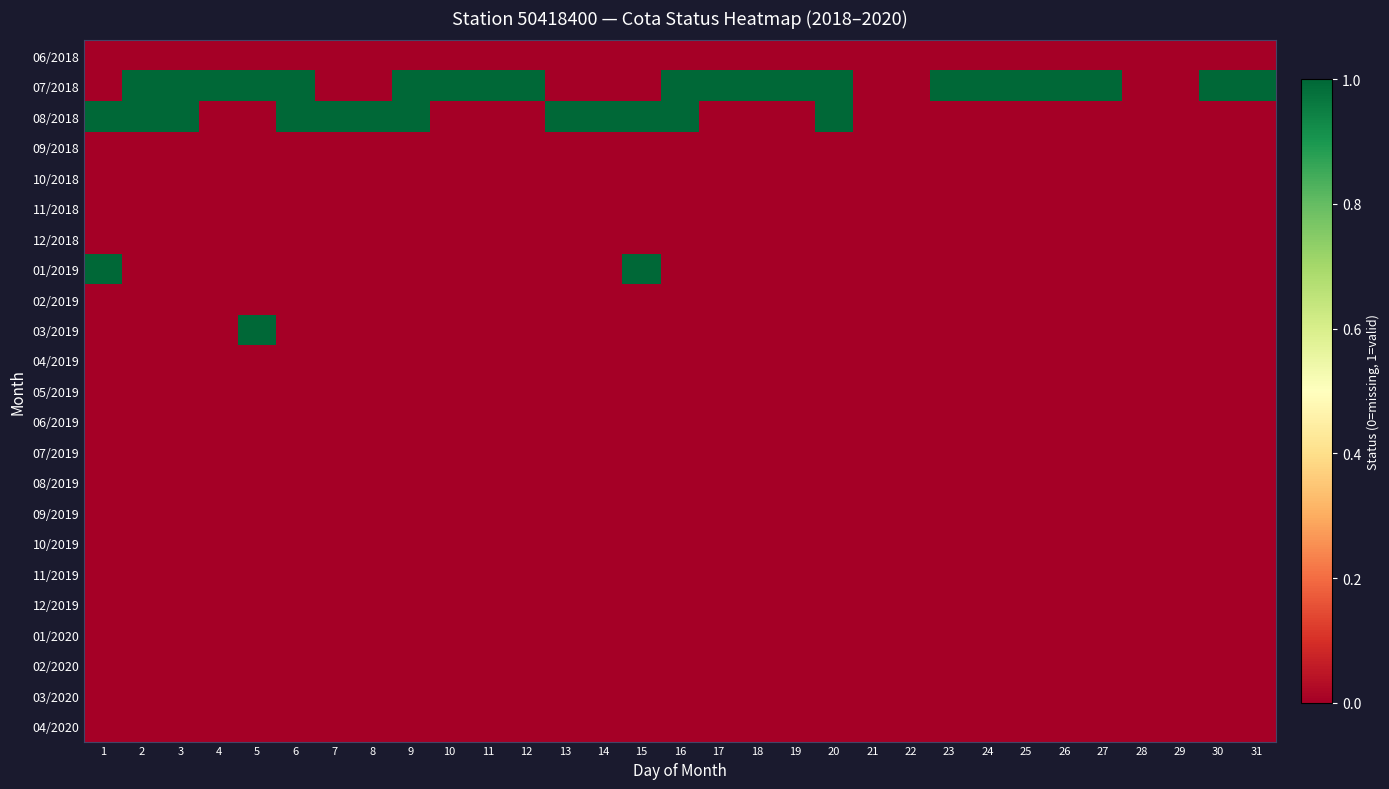

Reading left to right, what are all the values shown in this chart?

06/2018: 1=0	2=0	3=0	4=0	5=0	6=0	7=0	8=0	9=0	10=0	11=0	12=0	13=0	14=0	15=0	16=0	17=0	18=0	19=0	20=0	21=0	22=0	23=0	24=0	25=0	26=0	27=0	28=0	29=0	30=0	31=0
07/2018: 1=0	2=1	3=1	4=1	5=1	6=1	7=0	8=0	9=1	10=1	11=1	12=1	13=0	14=0	15=0	16=1	17=1	18=1	19=1	20=1	21=0	22=0	23=1	24=1	25=1	26=1	27=1	28=0	29=0	30=1	31=1
08/2018: 1=1	2=1	3=1	4=0	5=0	6=1	7=1	8=1	9=1	10=0	11=0	12=0	13=1	14=1	15=1	16=1	17=0	18=0	19=0	20=1	21=0	22=0	23=0	24=0	25=0	26=0	27=0	28=0	29=0	30=0	31=0
09/2018: 1=0	2=0	3=0	4=0	5=0	6=0	7=0	8=0	9=0	10=0	11=0	12=0	13=0	14=0	15=0	16=0	17=0	18=0	19=0	20=0	21=0	22=0	23=0	24=0	25=0	26=0	27=0	28=0	29=0	30=0	31=0
10/2018: 1=0	2=0	3=0	4=0	5=0	6=0	7=0	8=0	9=0	10=0	11=0	12=0	13=0	14=0	15=0	16=0	17=0	18=0	19=0	20=0	21=0	22=0	23=0	24=0	25=0	26=0	27=0	28=0	29=0	30=0	31=0
11/2018: 1=0	2=0	3=0	4=0	5=0	6=0	7=0	8=0	9=0	10=0	11=0	12=0	13=0	14=0	15=0	16=0	17=0	18=0	19=0	20=0	21=0	22=0	23=0	24=0	25=0	26=0	27=0	28=0	29=0	30=0	31=0
12/2018: 1=0	2=0	3=0	4=0	5=0	6=0	7=0	8=0	9=0	10=0	11=0	12=0	13=0	14=0	15=0	16=0	17=0	18=0	19=0	20=0	21=0	22=0	23=0	24=0	25=0	26=0	27=0	28=0	29=0	30=0	31=0
01/2019: 1=1	2=0	3=0	4=0	5=0	6=0	7=0	8=0	9=0	10=0	11=0	12=0	13=0	14=0	15=1	16=0	17=0	18=0	19=0	20=0	21=0	22=0	23=0	24=0	25=0	26=0	27=0	28=0	29=0	30=0	31=0
02/2019: 1=0	2=0	3=0	4=0	5=0	6=0	7=0	8=0	9=0	10=0	11=0	12=0	13=0	14=0	15=0	16=0	17=0	18=0	19=0	20=0	21=0	22=0	23=0	24=0	25=0	26=0	27=0	28=0	29=0	30=0	31=0
03/2019: 1=0	2=0	3=0	4=0	5=1	6=0	7=0	8=0	9=0	10=0	11=0	12=0	13=0	14=0	15=0	16=0	17=0	18=0	19=0	20=0	21=0	22=0	23=0	24=0	25=0	26=0	27=0	28=0	29=0	30=0	31=0
04/2019: 1=0	2=0	3=0	4=0	5=0	6=0	7=0	8=0	9=0	10=0	11=0	12=0	13=0	14=0	15=0	16=0	17=0	18=0	19=0	20=0	21=0	22=0	23=0	24=0	25=0	26=0	27=0	28=0	29=0	30=0	31=0
05/2019: 1=0	2=0	3=0	4=0	5=0	6=0	7=0	8=0	9=0	10=0	11=0	12=0	13=0	14=0	15=0	16=0	17=0	18=0	19=0	20=0	21=0	22=0	23=0	24=0	25=0	26=0	27=0	28=0	29=0	30=0	31=0
06/2019: 1=0	2=0	3=0	4=0	5=0	6=0	7=0	8=0	9=0	10=0	11=0	12=0	13=0	14=0	15=0	16=0	17=0	18=0	19=0	20=0	21=0	22=0	23=0	24=0	25=0	26=0	27=0	28=0	29=0	30=0	31=0
07/2019: 1=0	2=0	3=0	4=0	5=0	6=0	7=0	8=0	9=0	10=0	11=0	12=0	13=0	14=0	15=0	16=0	17=0	18=0	19=0	20=0	21=0	22=0	23=0	24=0	25=0	26=0	27=0	28=0	29=0	30=0	31=0
08/2019: 1=0	2=0	3=0	4=0	5=0	6=0	7=0	8=0	9=0	10=0	11=0	12=0	13=0	14=0	15=0	16=0	17=0	18=0	19=0	20=0	21=0	22=0	23=0	24=0	25=0	26=0	27=0	28=0	29=0	30=0	31=0
09/2019: 1=0	2=0	3=0	4=0	5=0	6=0	7=0	8=0	9=0	10=0	11=0	12=0	13=0	14=0	15=0	16=0	17=0	18=0	19=0	20=0	21=0	22=0	23=0	24=0	25=0	26=0	27=0	28=0	29=0	30=0	31=0
10/2019: 1=0	2=0	3=0	4=0	5=0	6=0	7=0	8=0	9=0	10=0	11=0	12=0	13=0	14=0	15=0	16=0	17=0	18=0	19=0	20=0	21=0	22=0	23=0	24=0	25=0	26=0	27=0	28=0	29=0	30=0	31=0
11/2019: 1=0	2=0	3=0	4=0	5=0	6=0	7=0	8=0	9=0	10=0	11=0	12=0	13=0	14=0	15=0	16=0	17=0	18=0	19=0	20=0	21=0	22=0	23=0	24=0	25=0	26=0	27=0	28=0	29=0	30=0	31=0
12/2019: 1=0	2=0	3=0	4=0	5=0	6=0	7=0	8=0	9=0	10=0	11=0	12=0	13=0	14=0	15=0	16=0	17=0	18=0	19=0	20=0	21=0	22=0	23=0	24=0	25=0	26=0	27=0	28=0	29=0	30=0	31=0
01/2020: 1=0	2=0	3=0	4=0	5=0	6=0	7=0	8=0	9=0	10=0	11=0	12=0	13=0	14=0	15=0	16=0	17=0	18=0	19=0	20=0	21=0	22=0	23=0	24=0	25=0	26=0	27=0	28=0	29=0	30=0	31=0
02/2020: 1=0	2=0	3=0	4=0	5=0	6=0	7=0	8=0	9=0	10=0	11=0	12=0	13=0	14=0	15=0	16=0	17=0	18=0	19=0	20=0	21=0	22=0	23=0	24=0	25=0	26=0	27=0	28=0	29=0	30=0	31=0
03/2020: 1=0	2=0	3=0	4=0	5=0	6=0	7=0	8=0	9=0	10=0	11=0	12=0	13=0	14=0	15=0	16=0	17=0	18=0	19=0	20=0	21=0	22=0	23=0	24=0	25=0	26=0	27=0	28=0	29=0	30=0	31=0
04/2020: 1=0	2=0	3=0	4=0	5=0	6=0	7=0	8=0	9=0	10=0	11=0	12=0	13=0	14=0	15=0	16=0	17=0	18=0	19=0	20=0	21=0	22=0	23=0	24=0	25=0	26=0	27=0	28=0	29=0	30=0	31=0